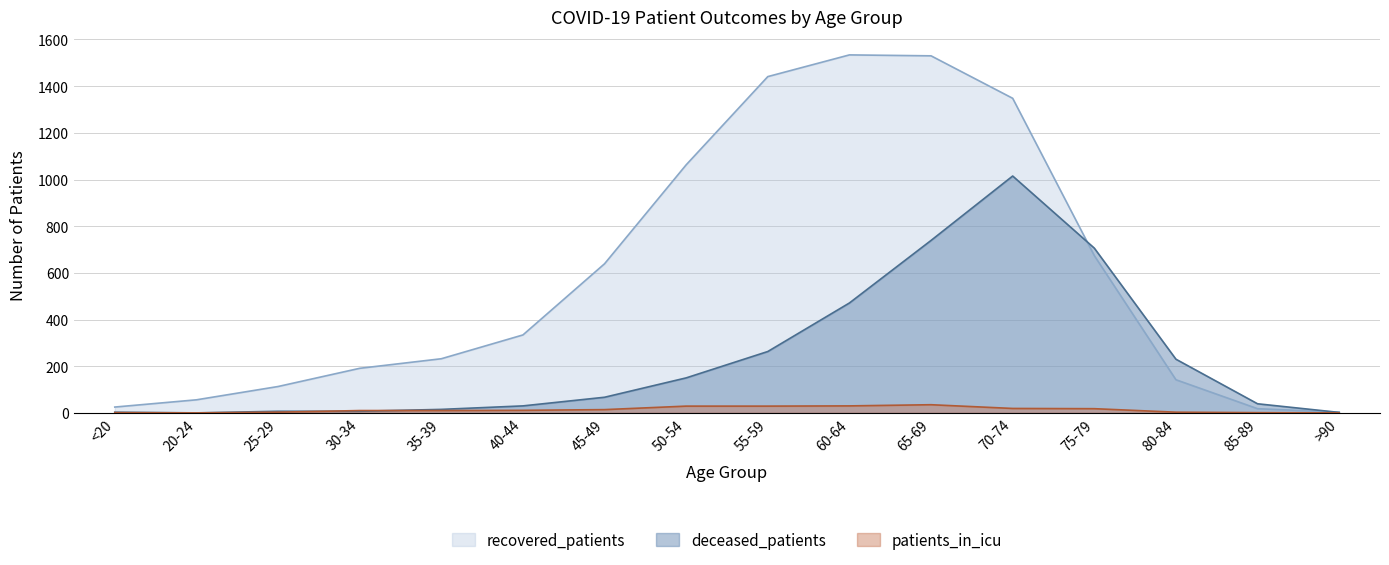

Which series has the largest total across all categories?

recovered_patients